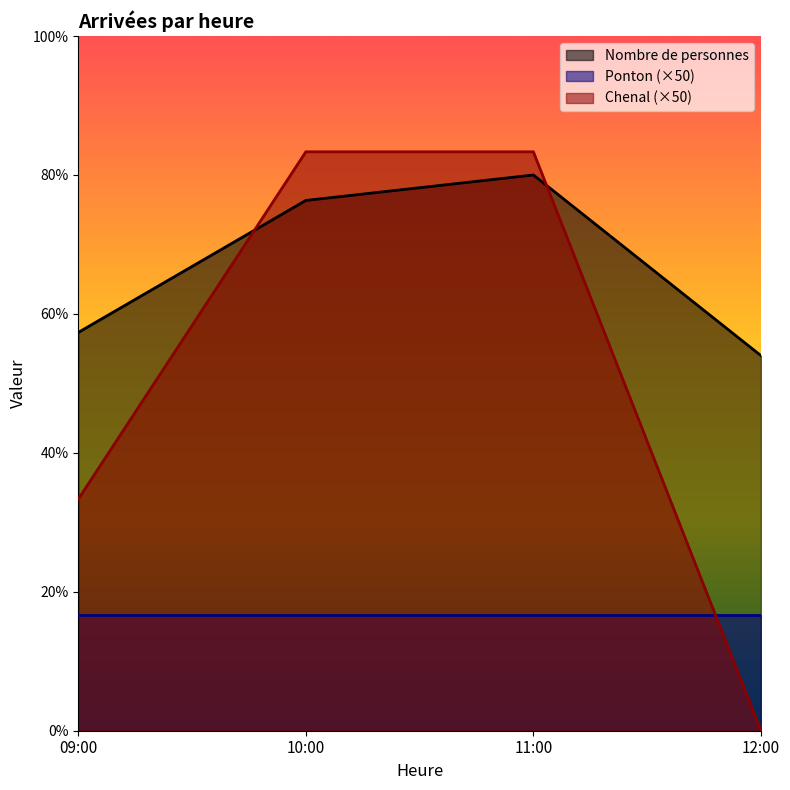

Does the chart display data point markers on the line(s)?

No